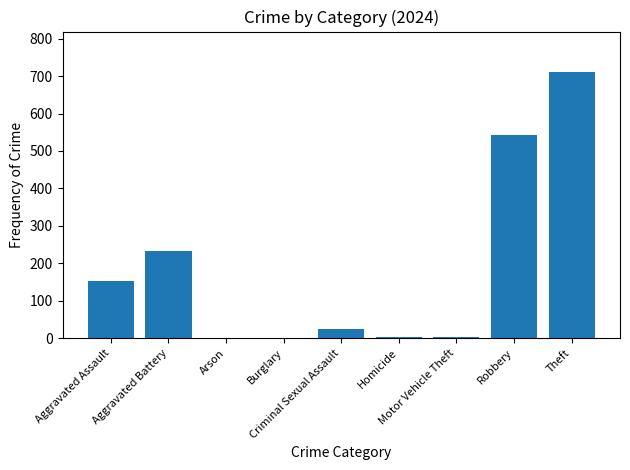

Which category has the highest value across all series?

Theft